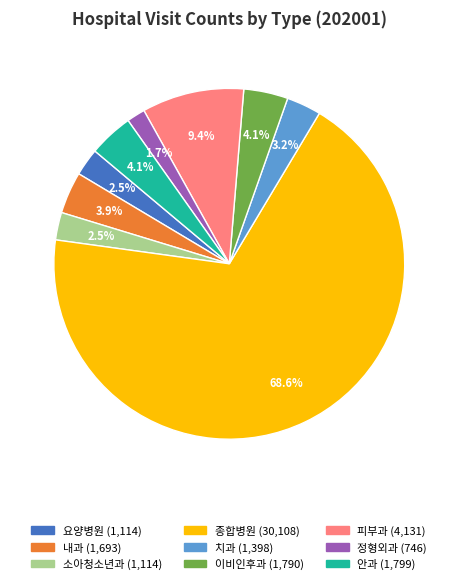

How many segments does this pie chart have?

9